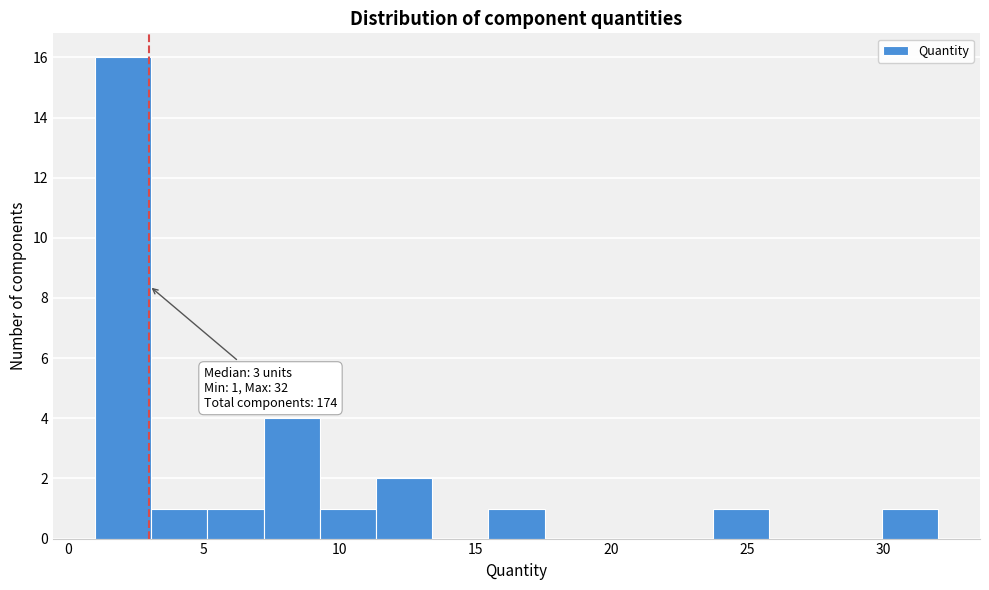

Over which range of the x-axis is the bar tallest?

1.0 to 3.0